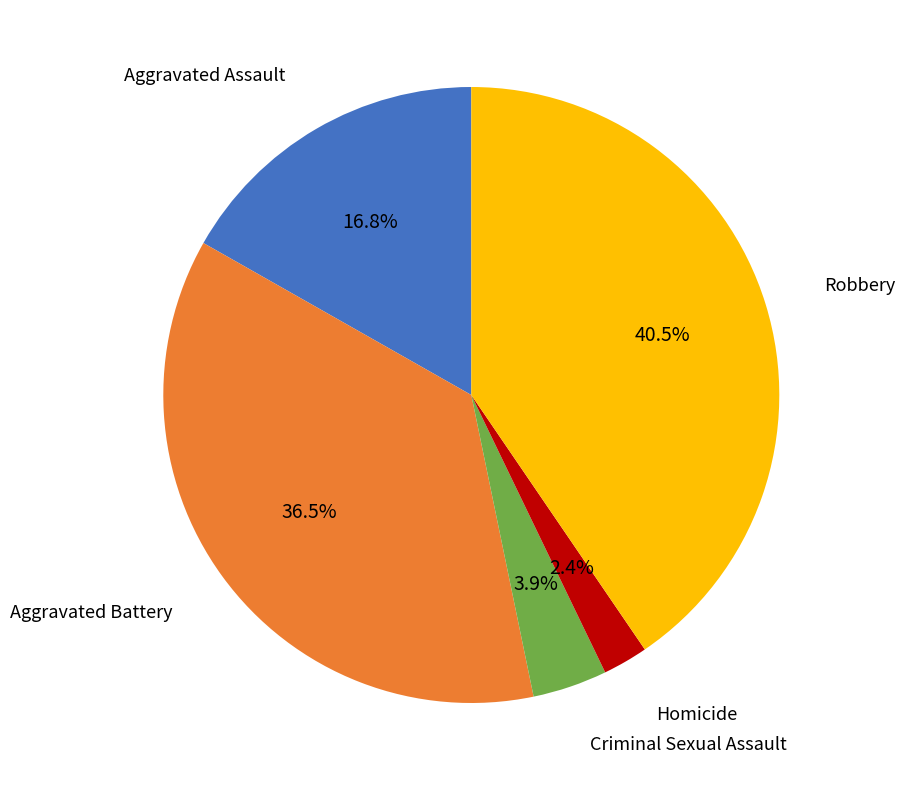

Is there any slice that represents more than half of the pie?

No